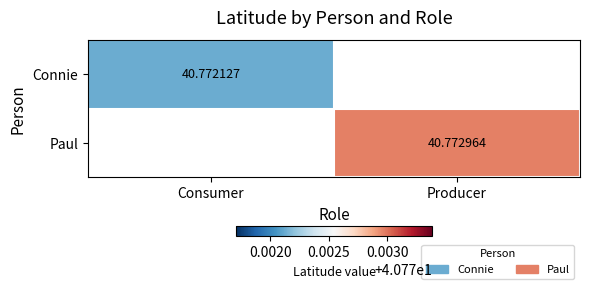

How many positive values does the Paul series have?

1